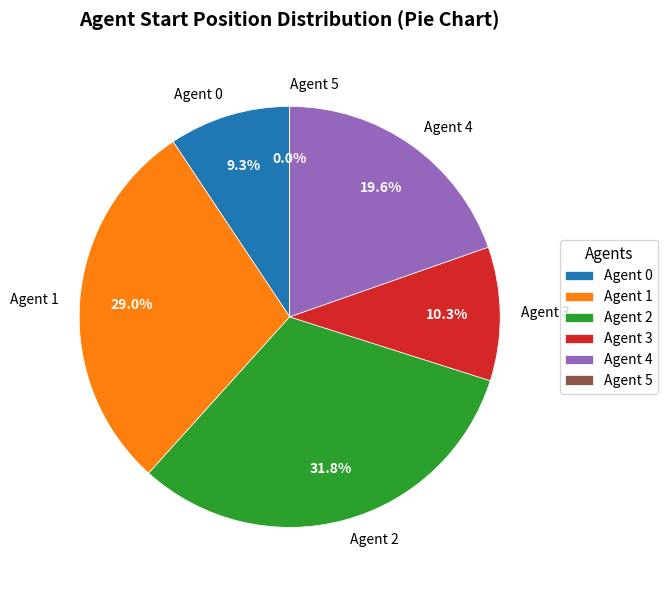

Is there a majority slice in this chart?

No